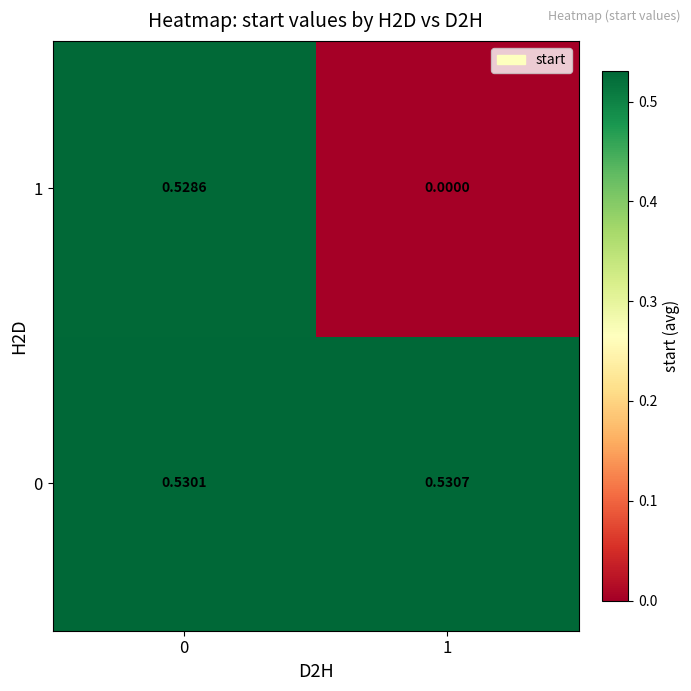

Is the value of 1 at 1 greater than the value of 0 at 1?

No